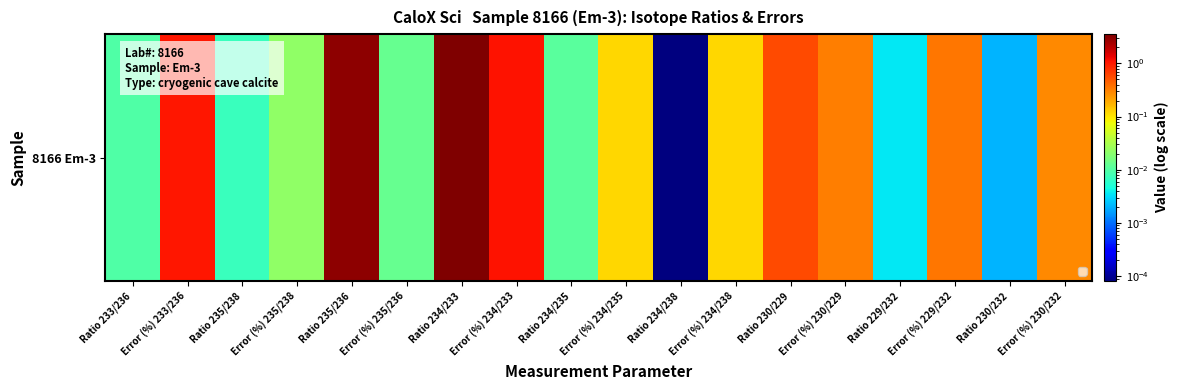

Where is the data nearest to the value 1?

Error (%) 233/236